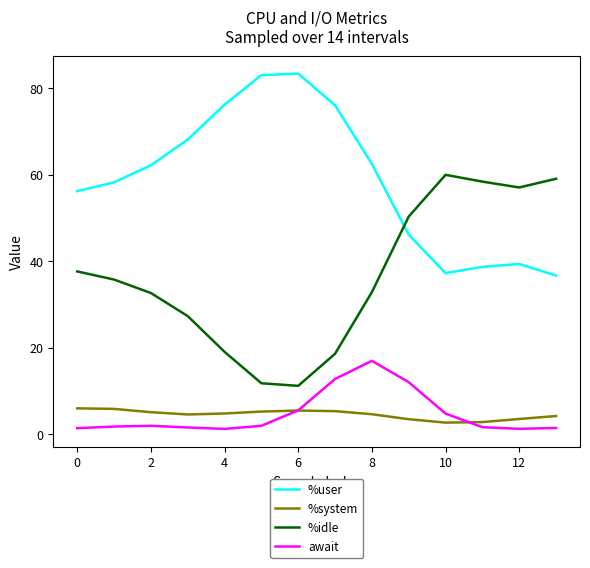

True or false: %idle and await intersect in this chart.

False